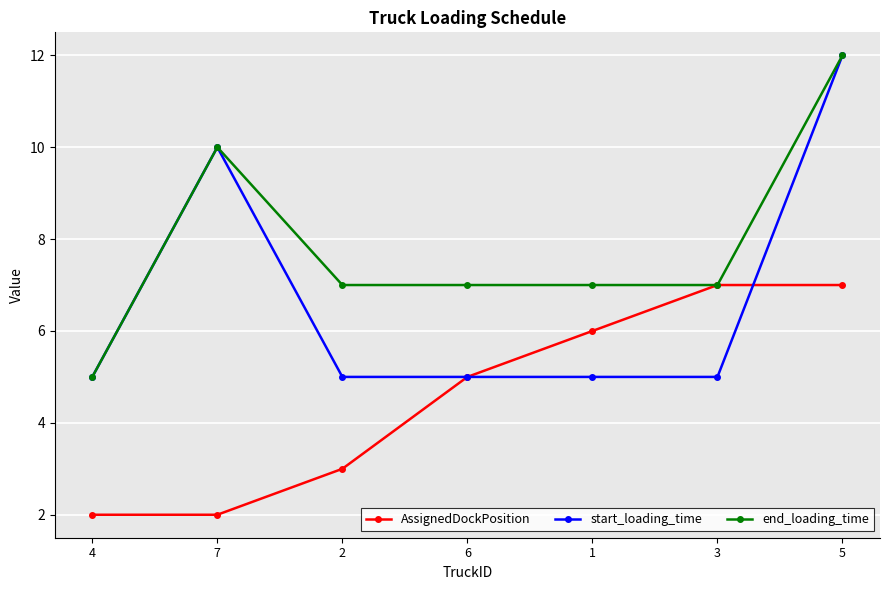

List the series in order of their overall mean, lowest first.

AssignedDockPosition, start_loading_time, end_loading_time